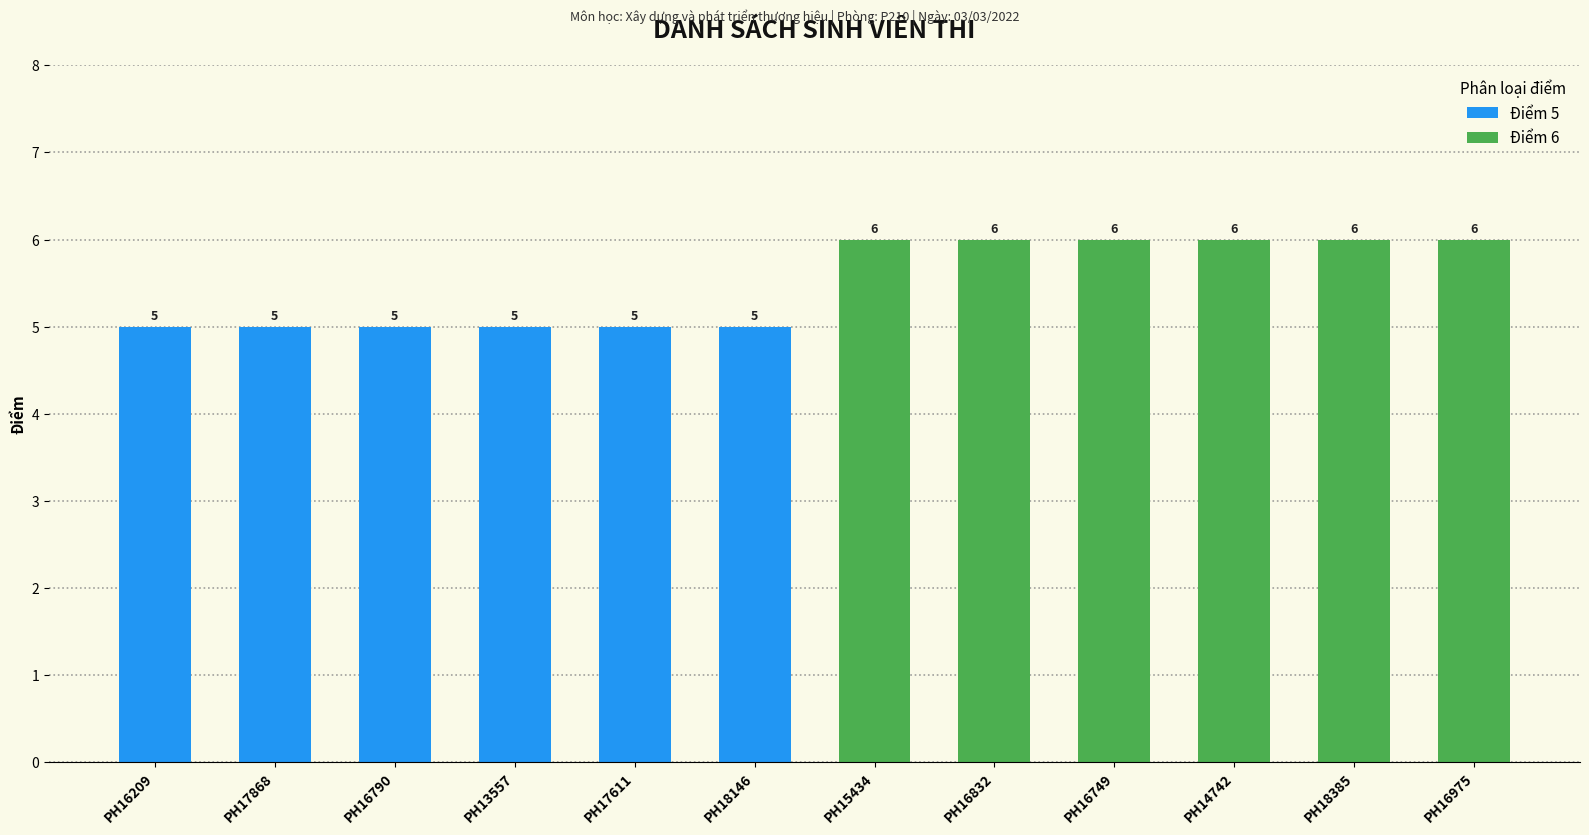

What is the label of the 3rd bar from the left?

PH16790